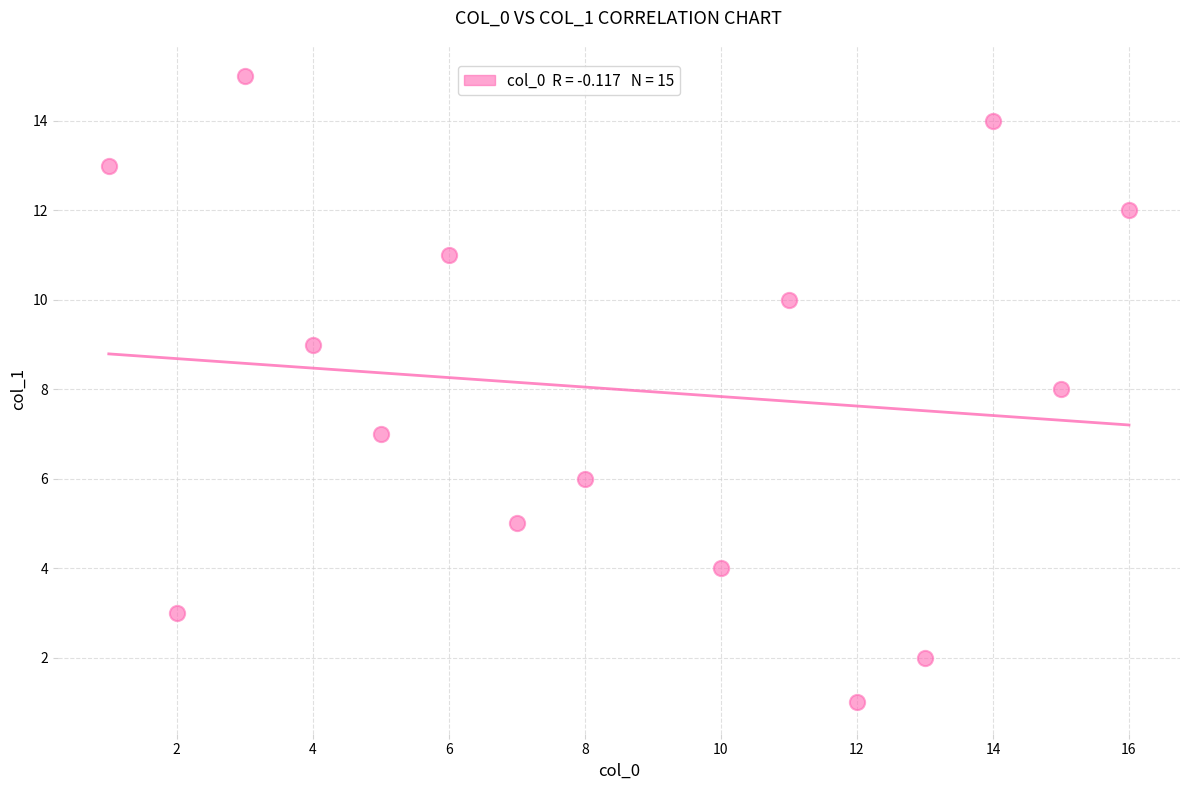

What is the range of Y values (max minus min)?

14